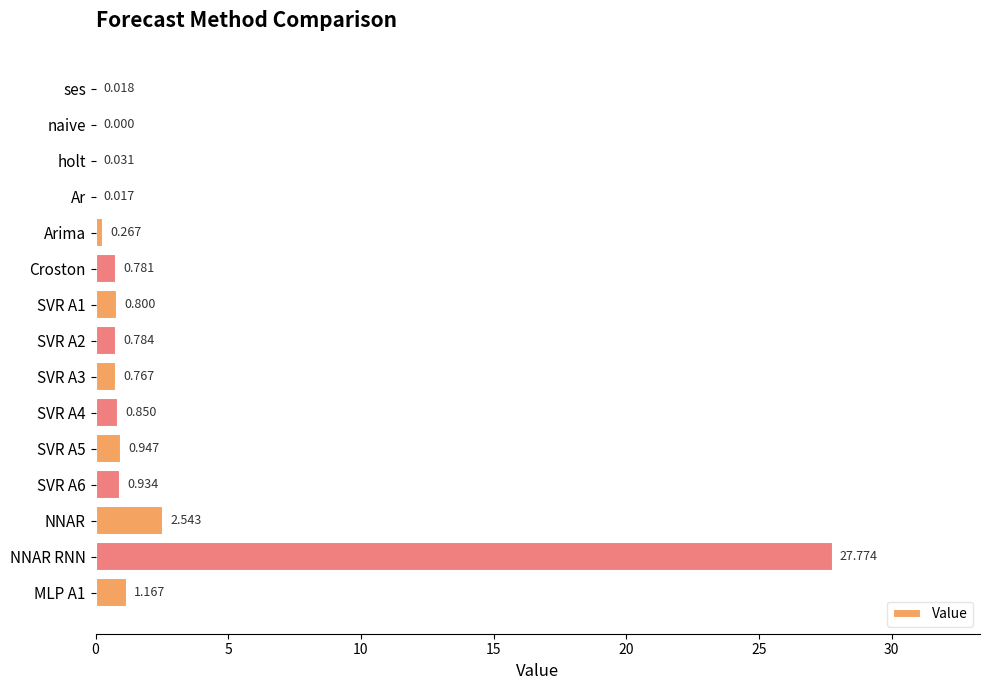

Which category has the highest value across all series?

NNAR RNN